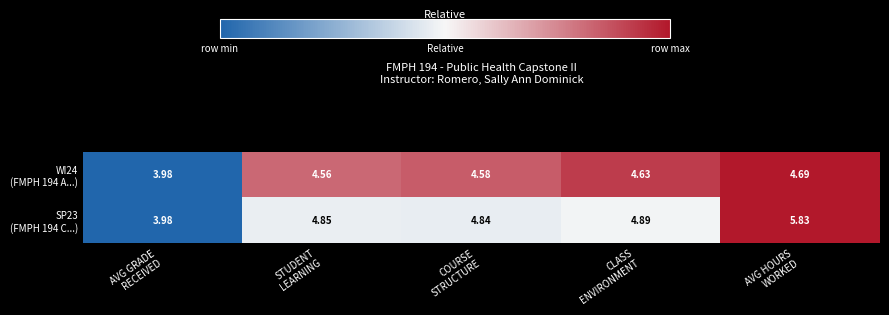

Which category has the lowest value across all series?

AVG GRADE
RECEIVED